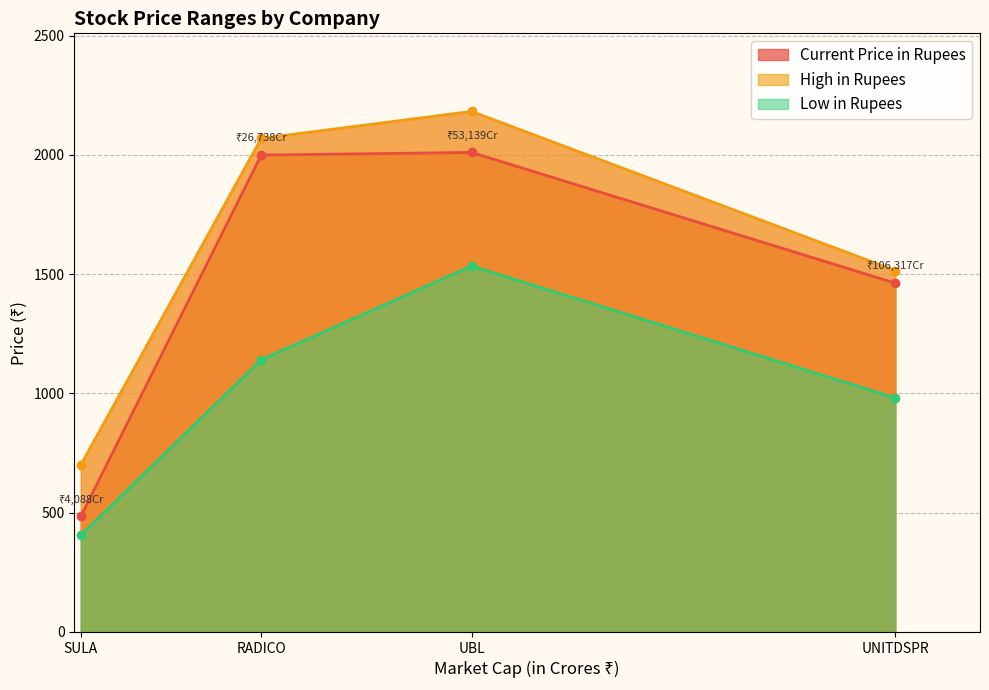

How many series are shown in this chart?

3